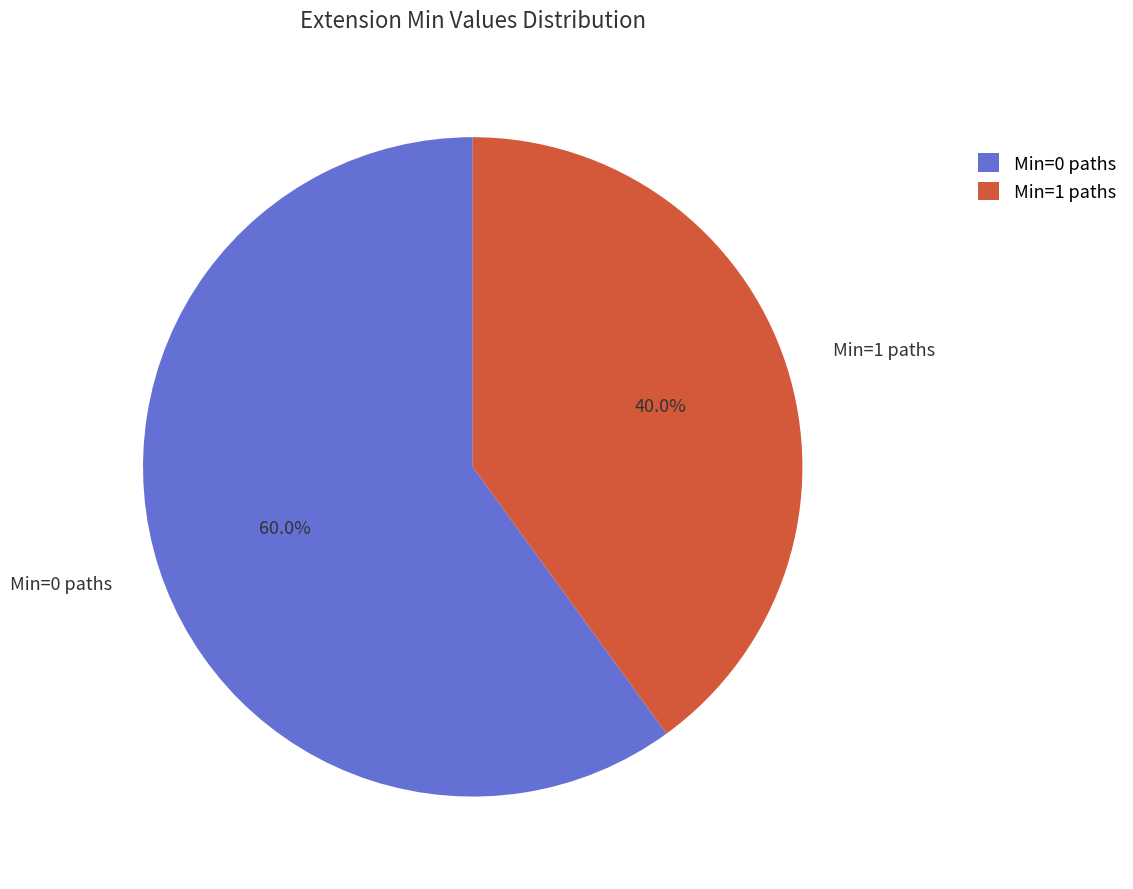

Does any single category account for the majority?

Yes